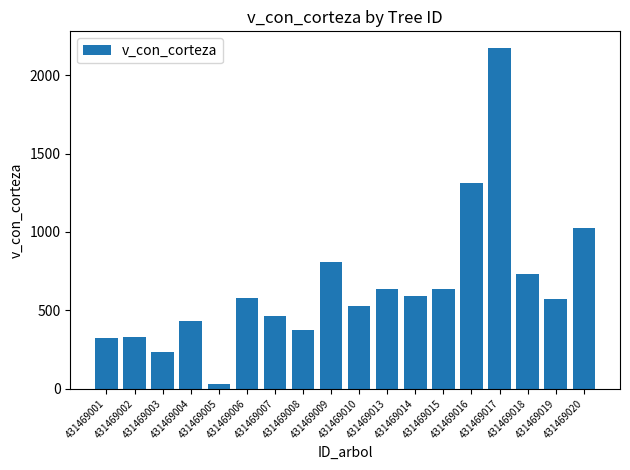

What is the difference between the maximum and minimum values?

2141.6